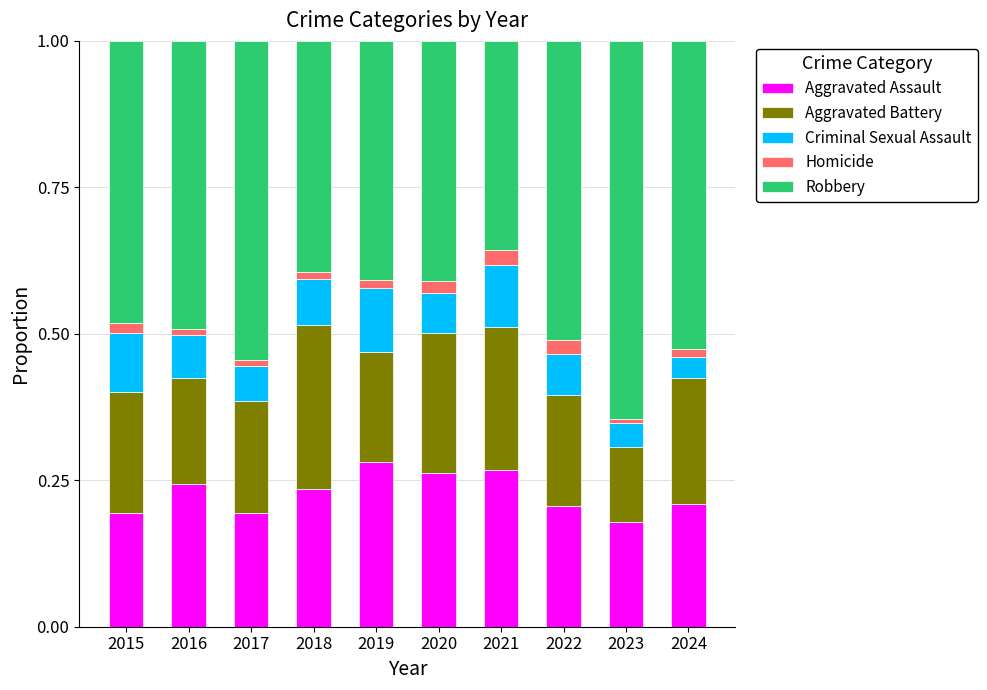

The Aggravated Assault series shows 0.4 at 2019. True or false?

False